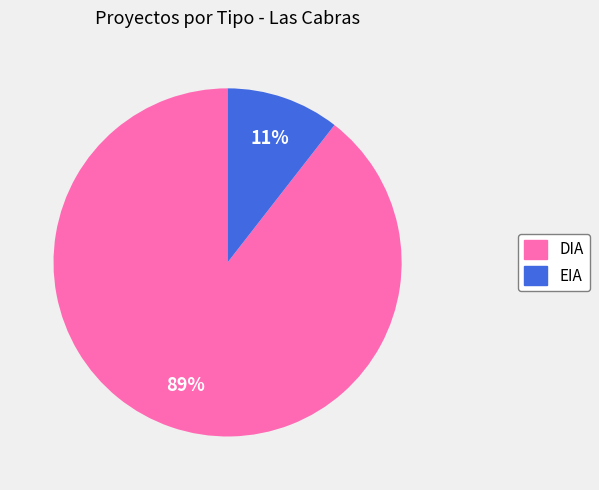

True or false: DIA accounts for 89% of the total.

True